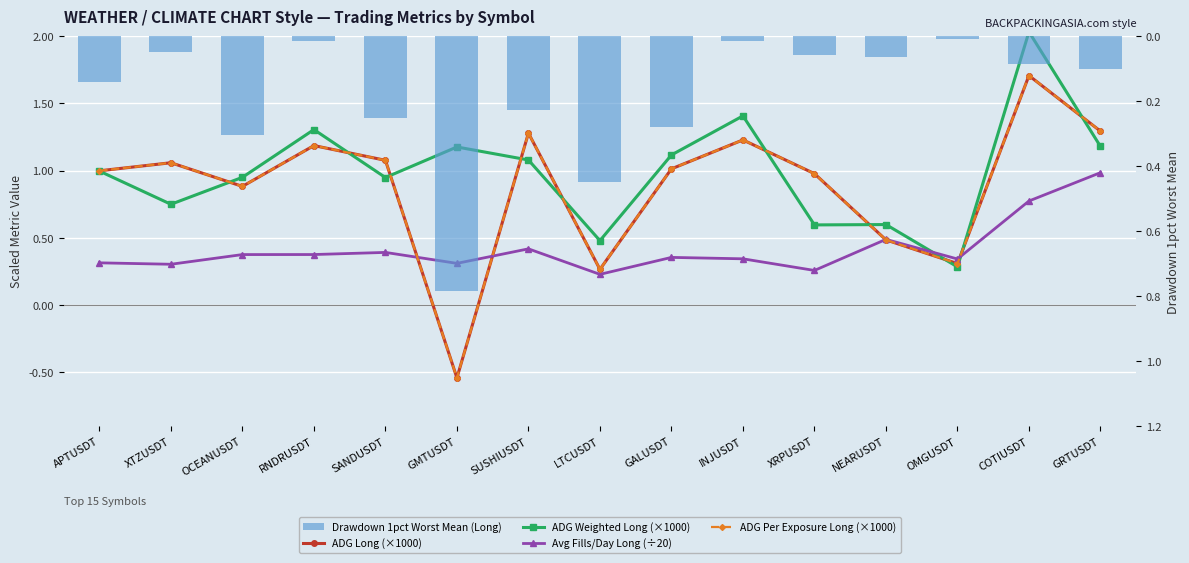

How many series are shown in this chart?

5